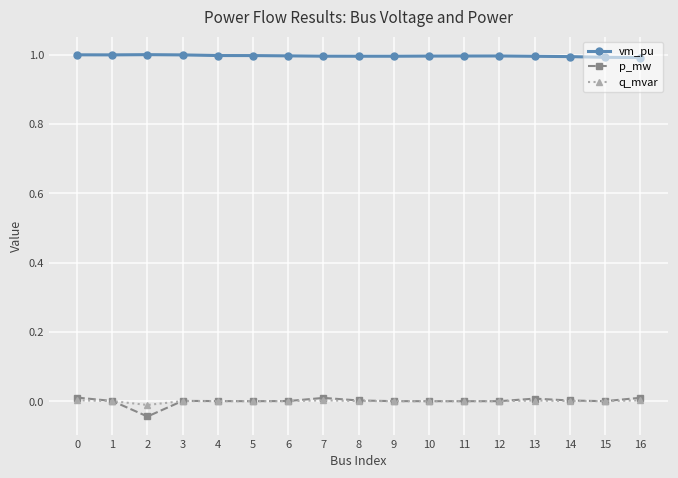

True or false: q_mvar and vm_pu cross at least once.

False